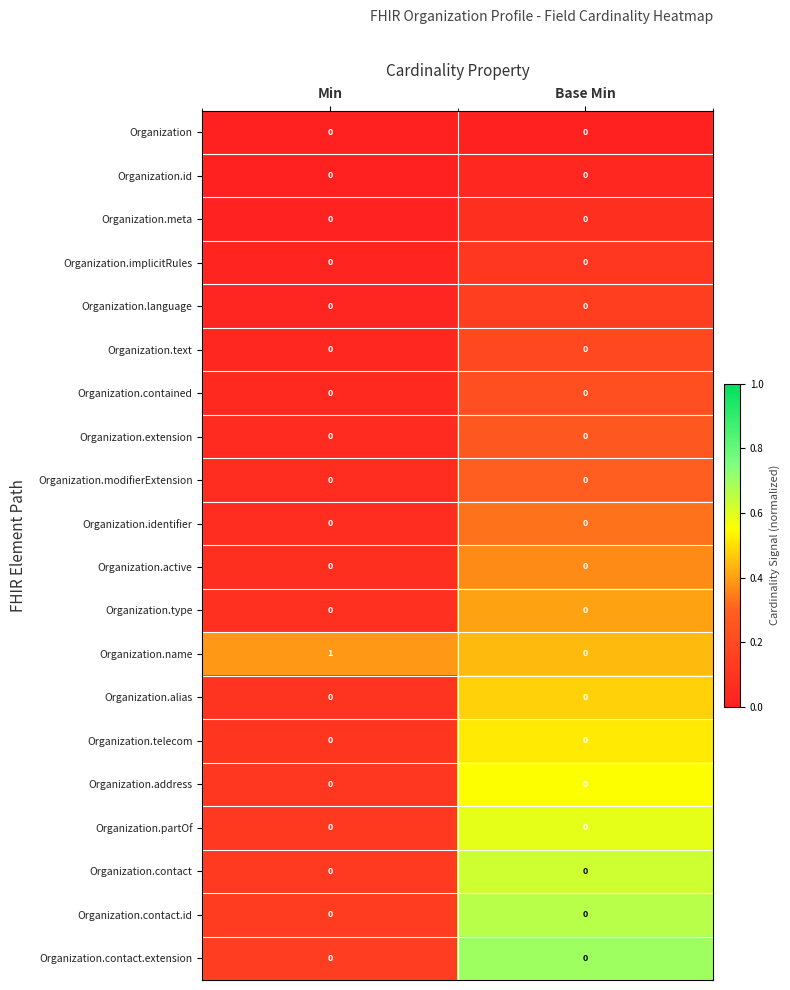

What is the total value across all series at Min?

1